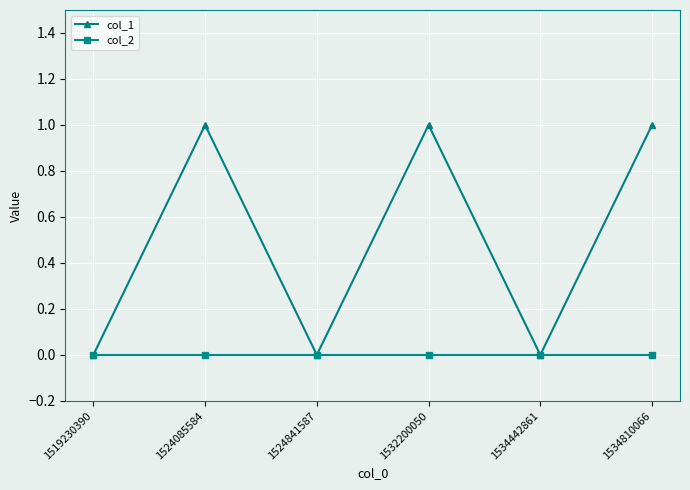

True or false: col_2 has a value of 0 at 1534442861.

True